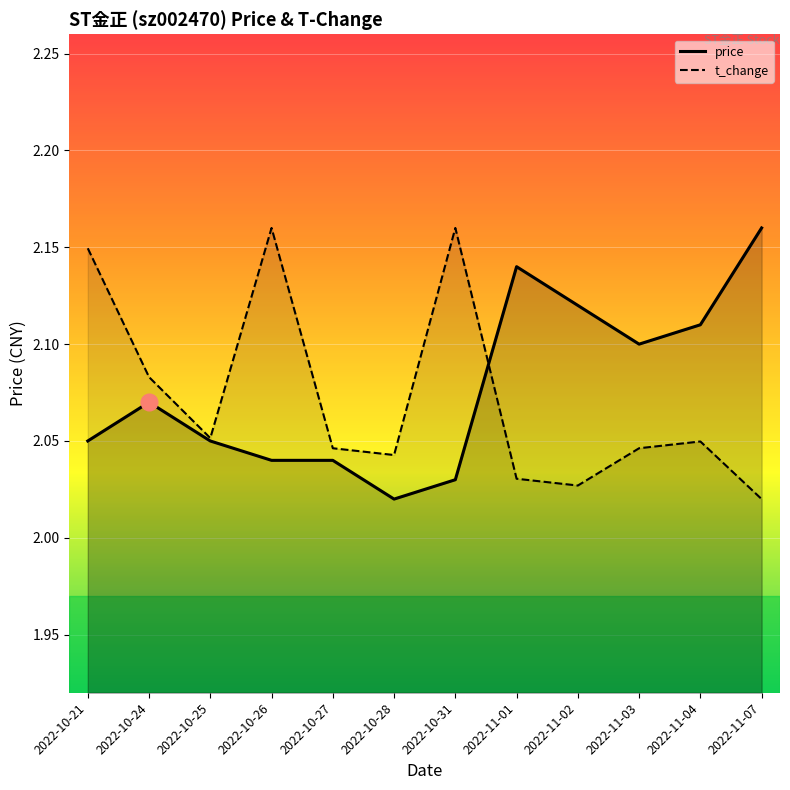

Read the price value at 2022-10-31.

2.0